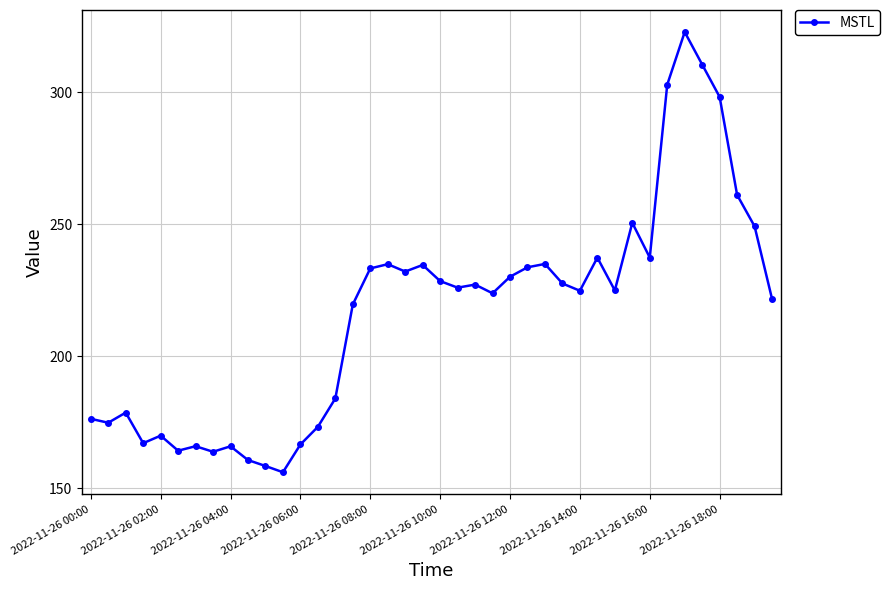

True or false: the data has more than 1 interior local peaks.

True